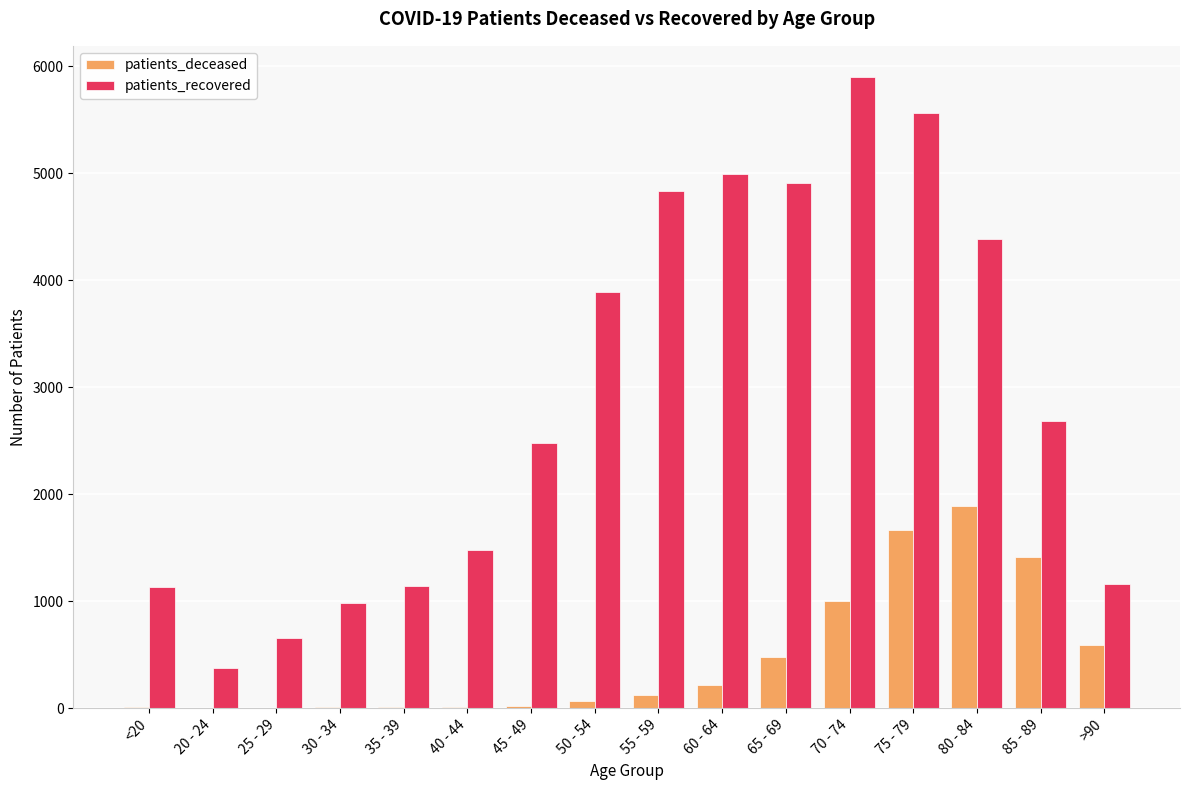

Which category has the highest value in the patients_recovered series?

70 - 74